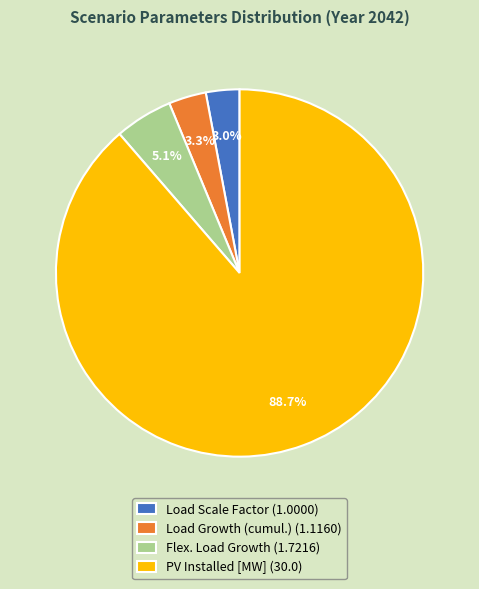

What portion of the pie excludes Load Scale Factor (1.0000)?

97.0%